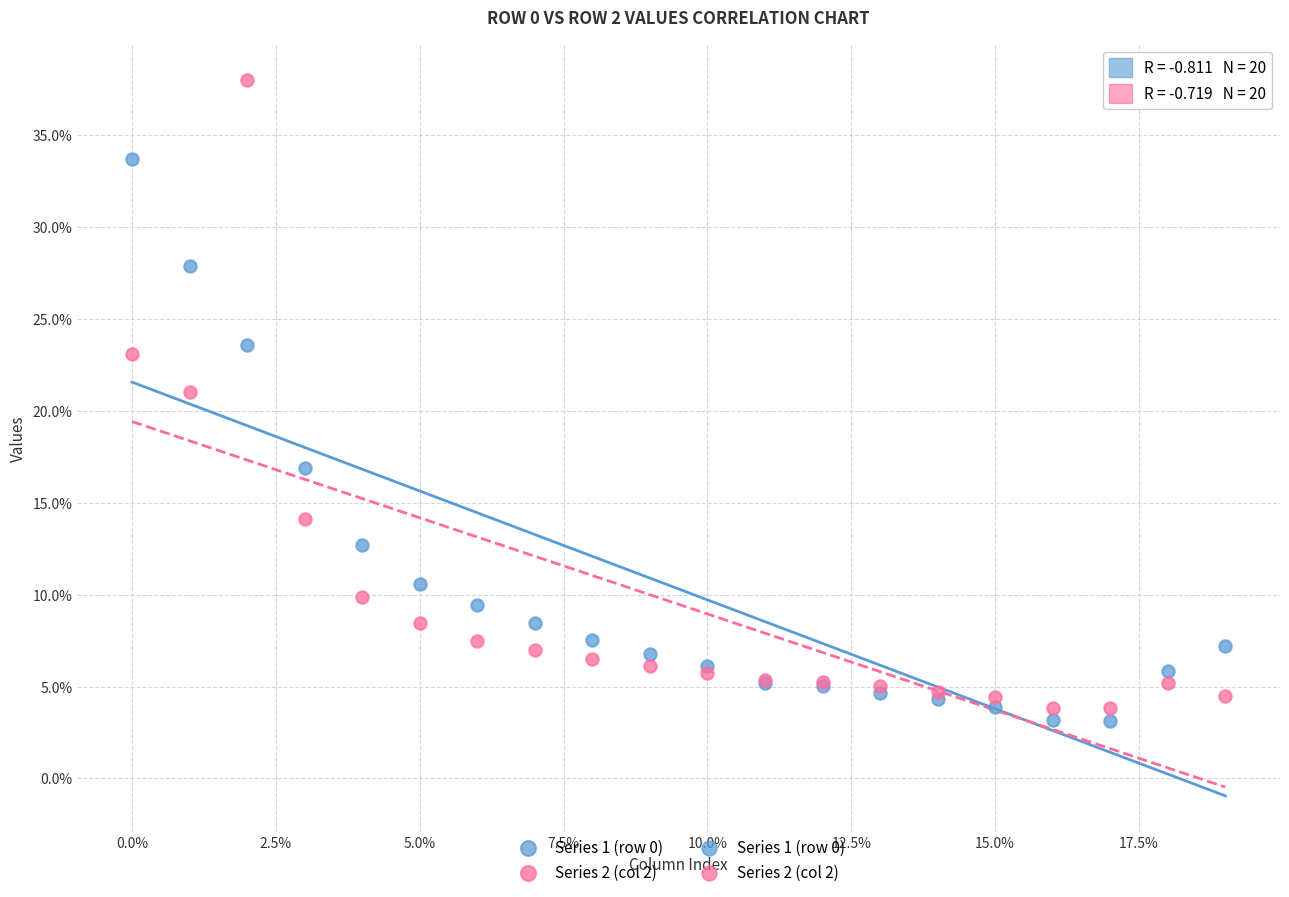

Which series has the largest Y range (max minus min)?

Series 2 (col 2)